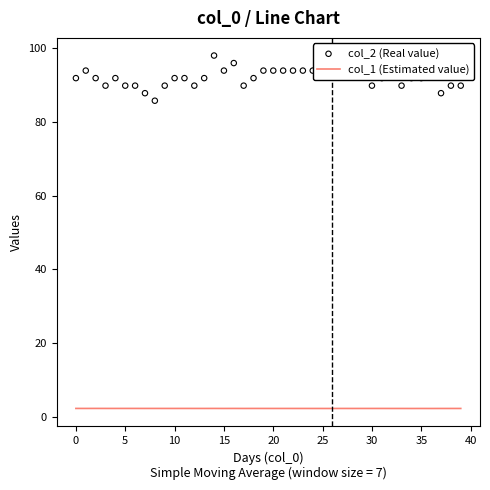

What are all the series names shown in the legend?

col_1 (Estimated value), col_2 (Real value)